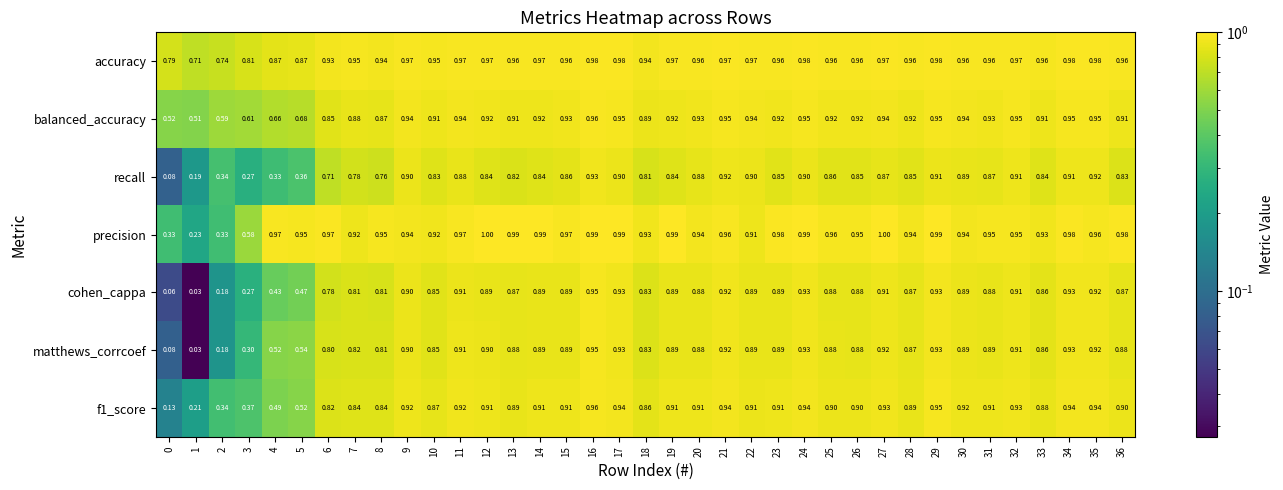

Which series has the largest total across all categories?

accuracy